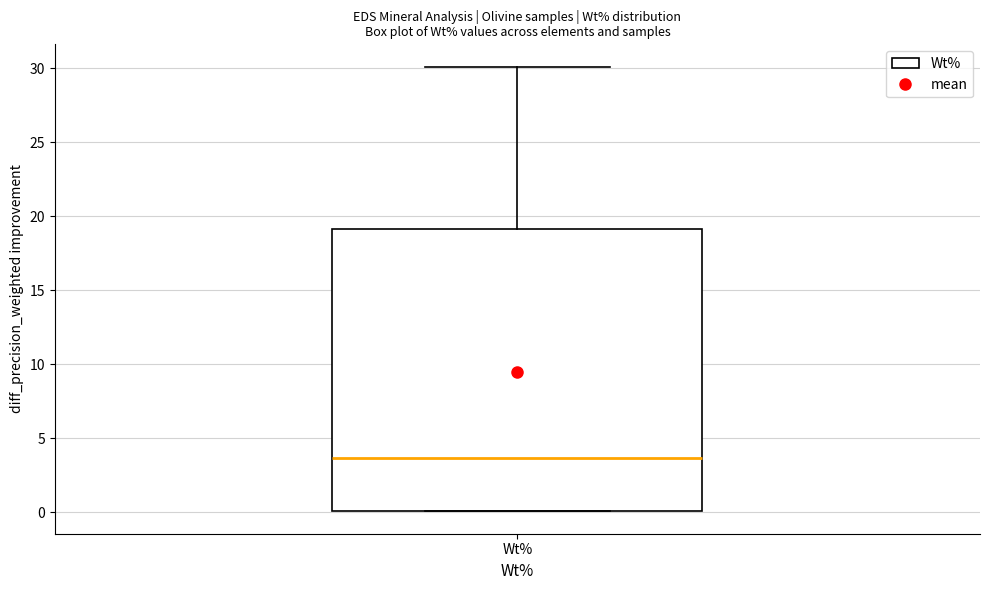

Read this box plot against the y-axis: the position of the median line, the range covered by the box, and the ends of both whiskers. The values are not printed on the chart, so give them approximately, as read against the axis.

median 3.5, box 0.0 to 19.0, whiskers 0.0 to 30.0